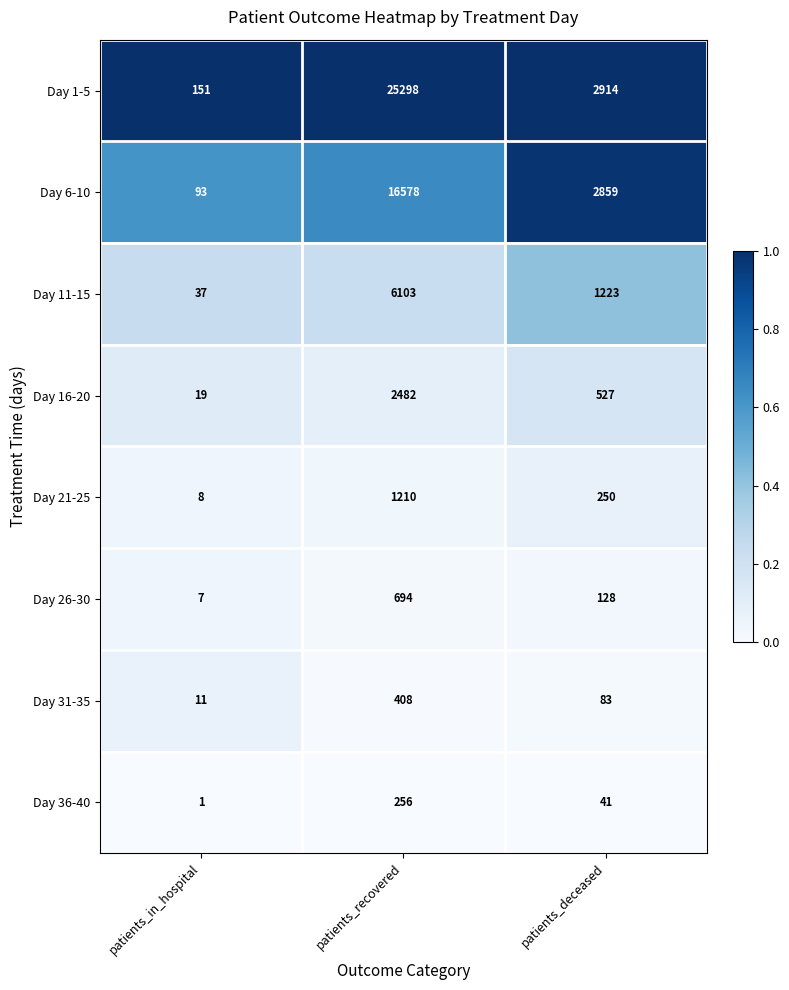

At which category does the chart reach its peak across all series?

patients_recovered